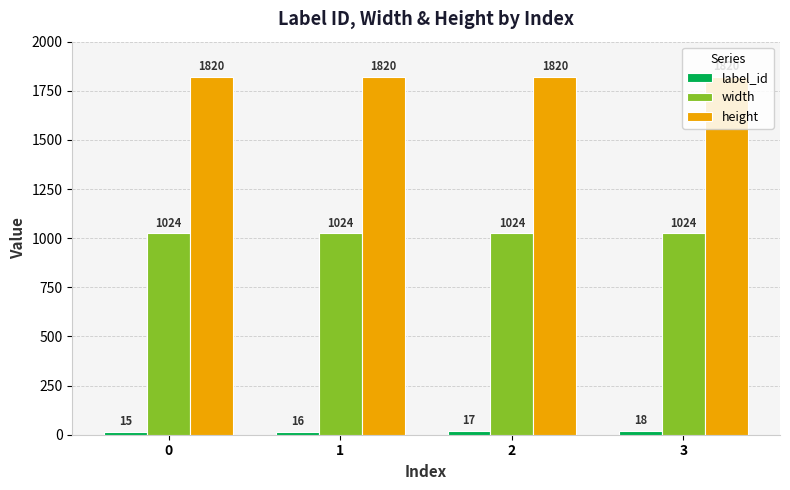

What is the greatest value displayed?

1820